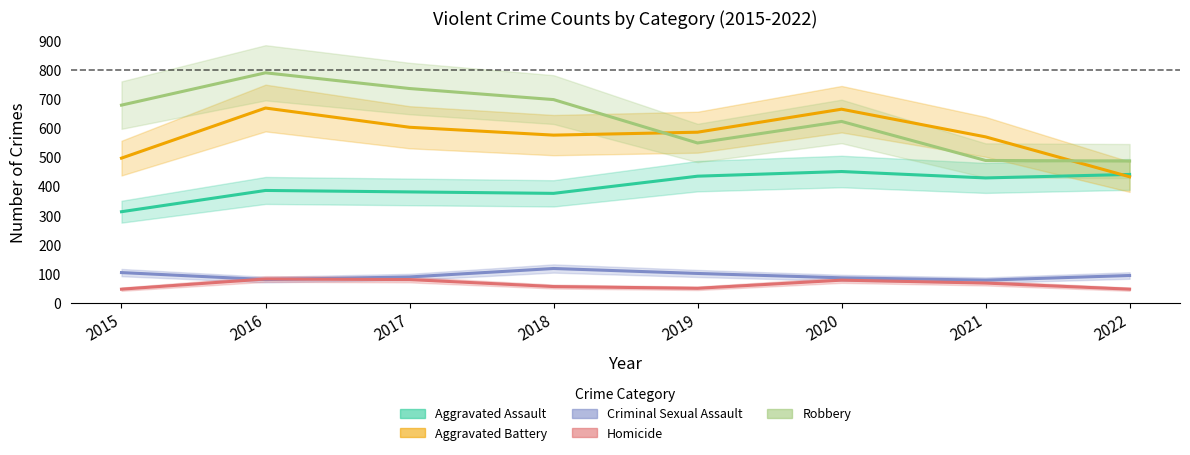

True or false: Aggravated Assault has a value of 514 at 2016.

False